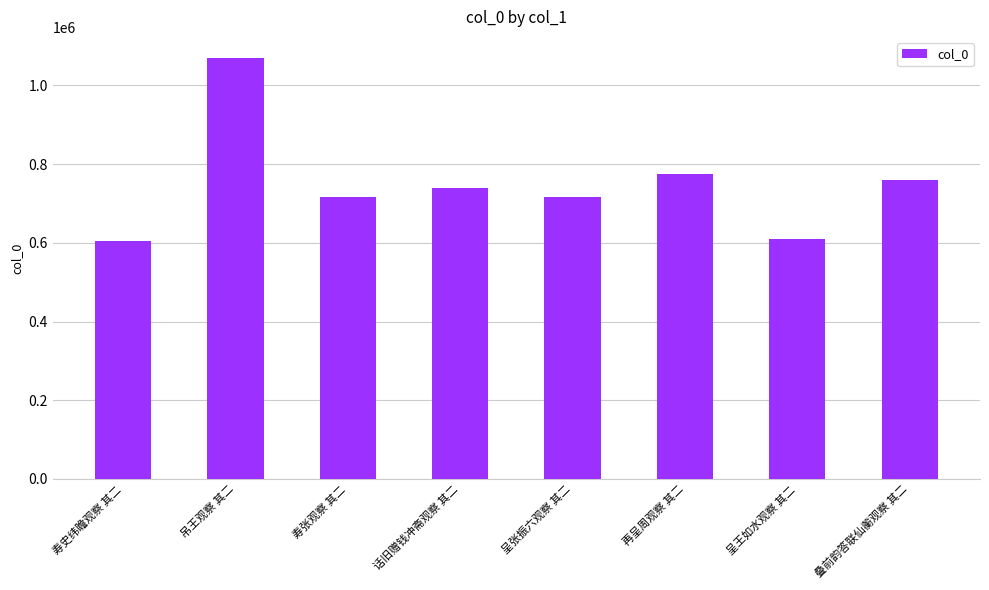

Which label corresponds to the largest value in the chart?

吊王观察 其二